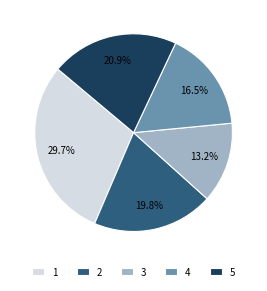

Do 4 and 1 together represent more than half of the pie?

No